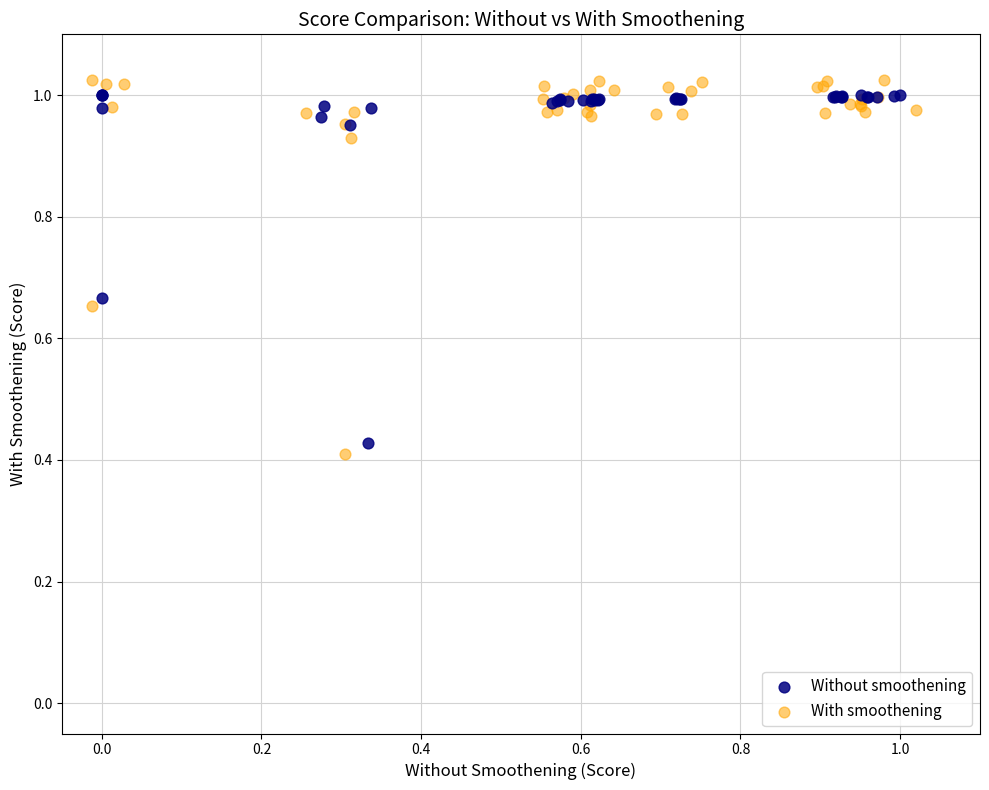

Which series has the largest Y range (max minus min)?

With smoothening